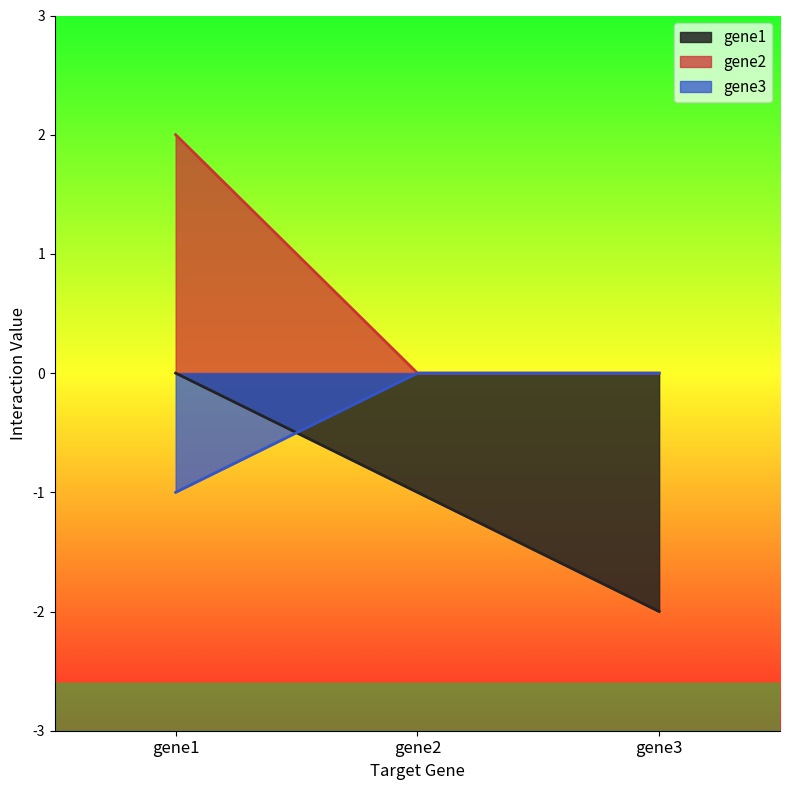

The gene2 series shows 1 at gene3. True or false?

False